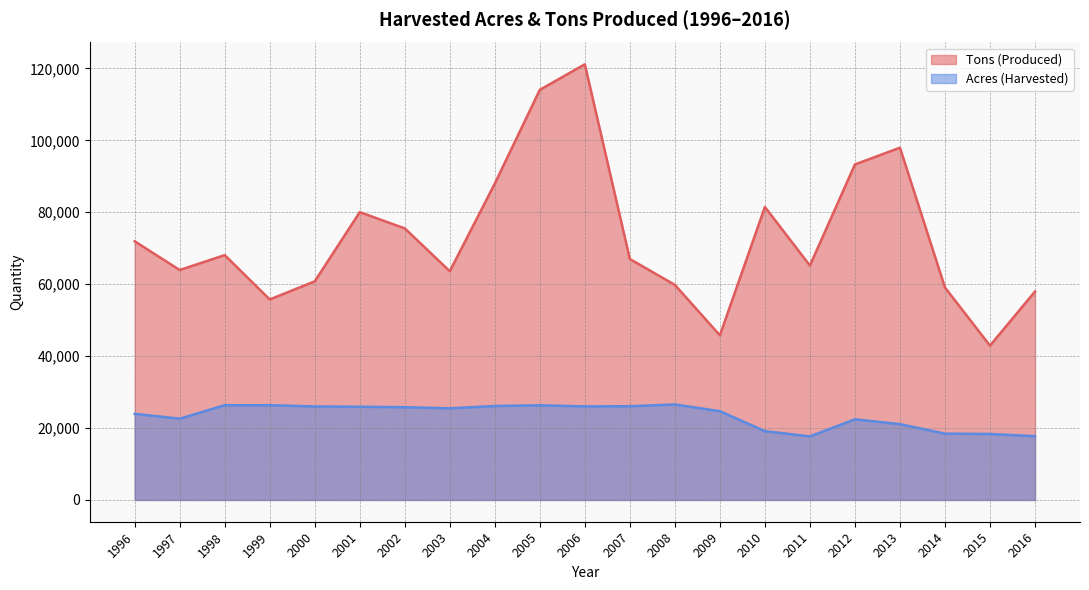

Between 1997 and 2004, which series saw the biggest shift?

Tons (Produced)